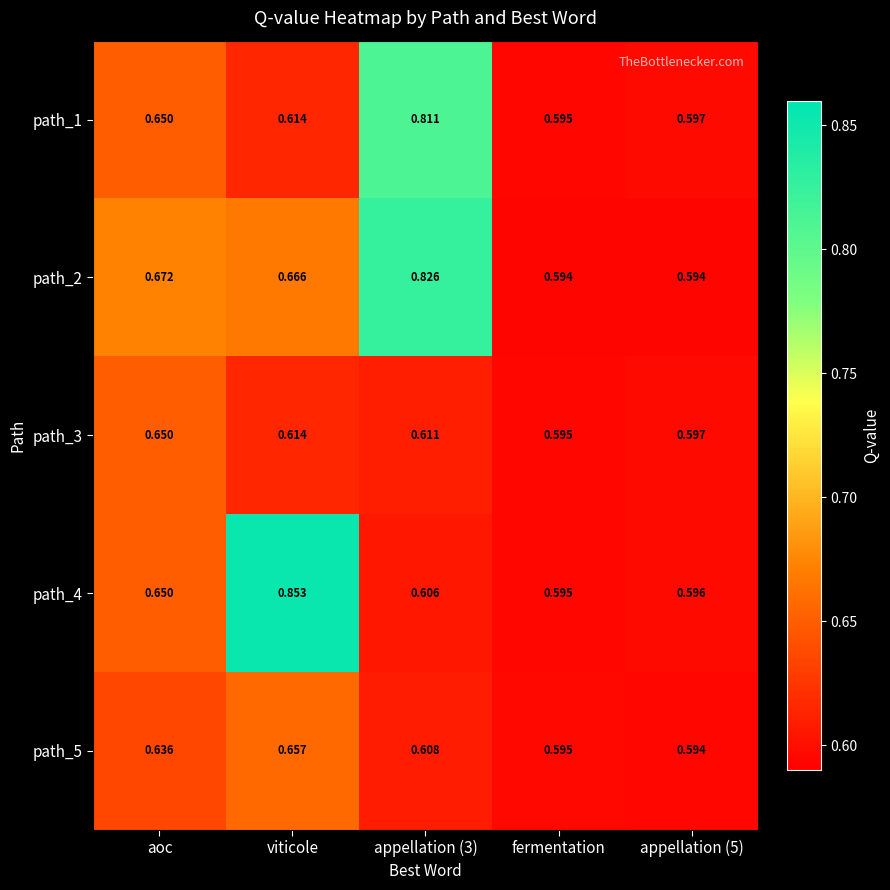

Where is path_4 nearest to the value 0?

fermentation